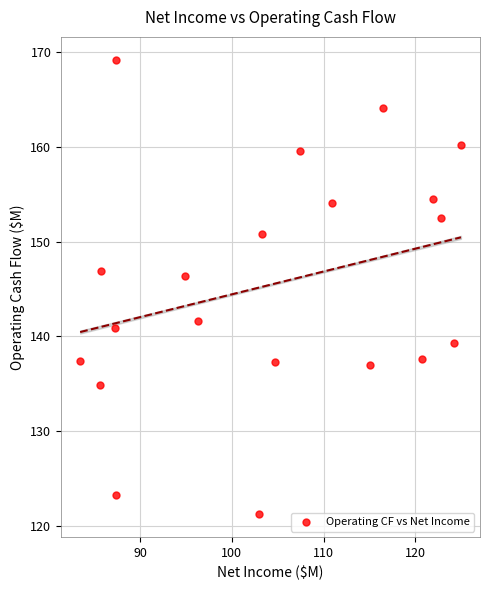

What Y value in the scatter plot is closest to 145?

146.4